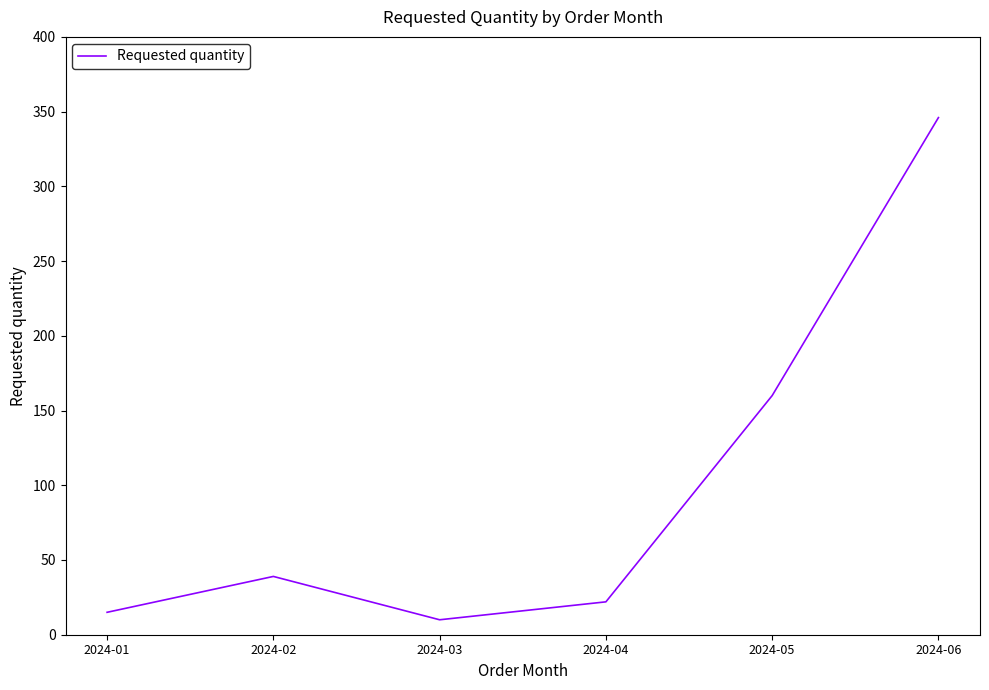

The value at 2024-02 is 39. True or false?

True